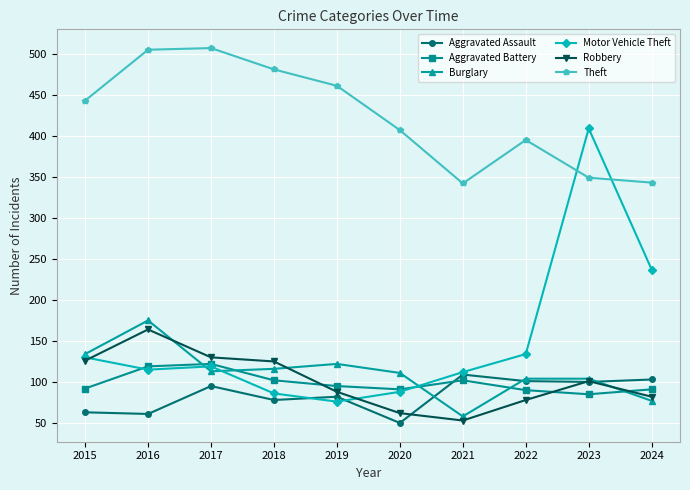

How many values in the Aggravated Battery series are below 95?

5